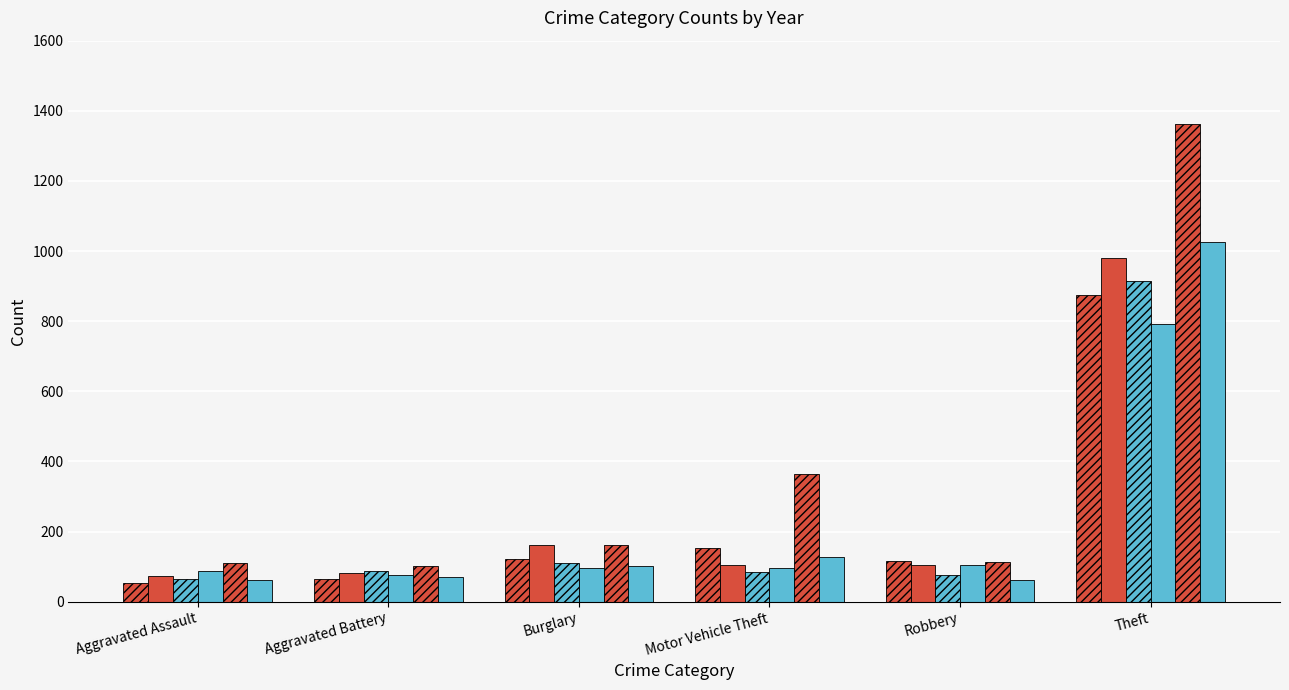

Is it true that 2015 equals 103 at Motor Vehicle Theft?

False